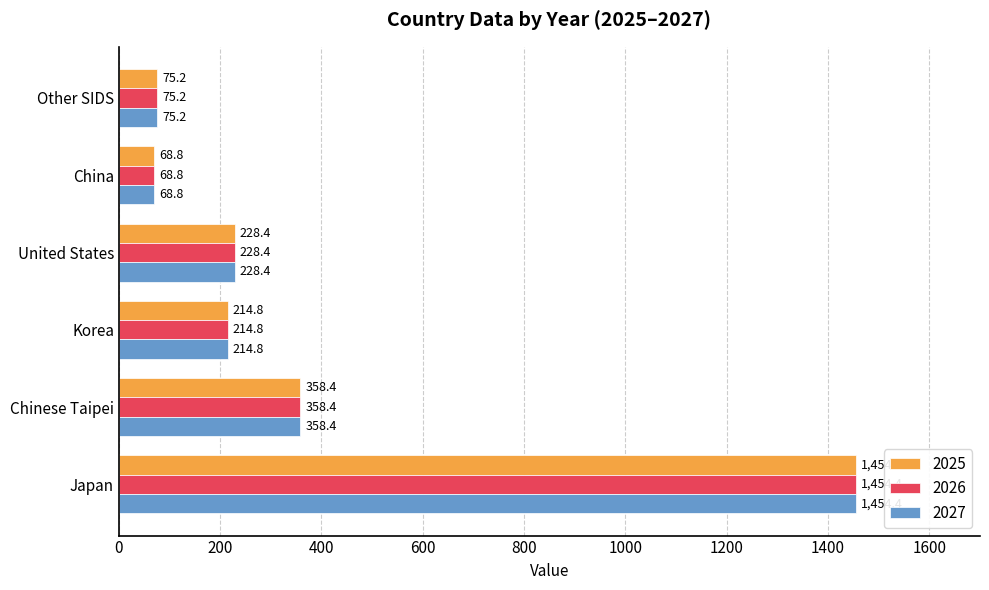

What is the minimum value shown in the chart?

68.8